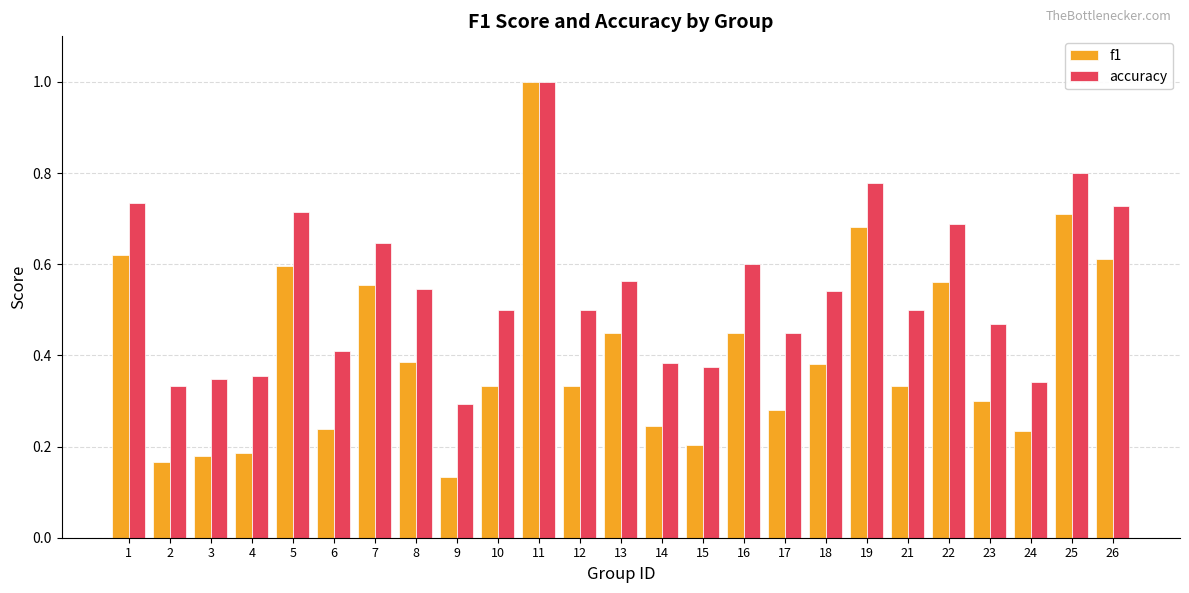

Which series changed the most between 1 and 15?

f1